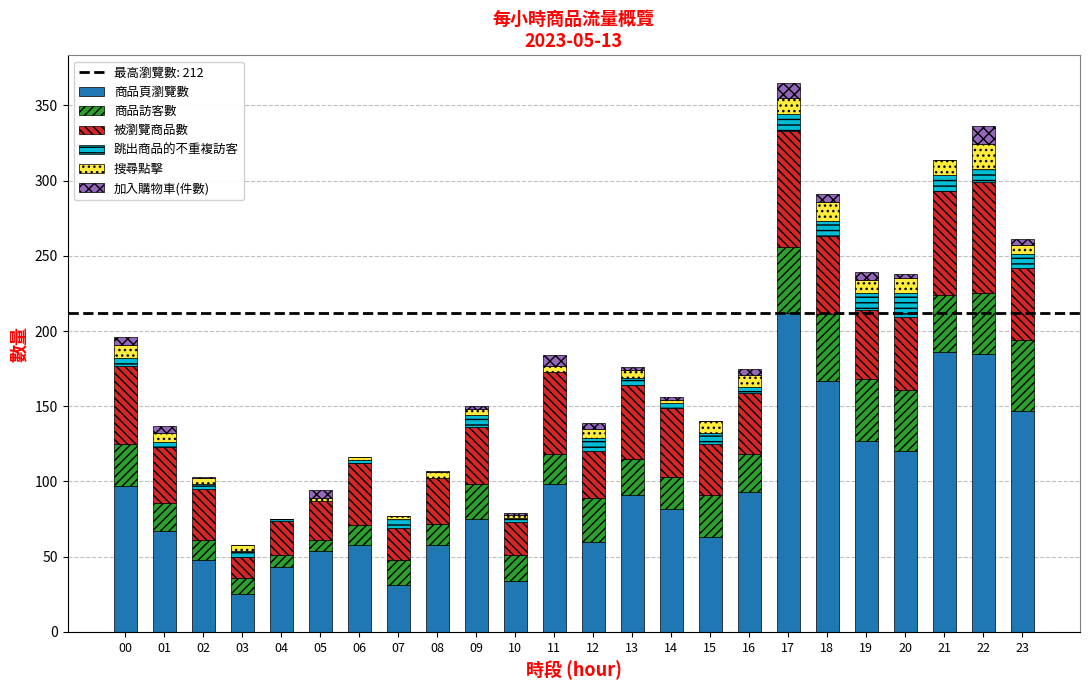

Are the bars horizontal?

No